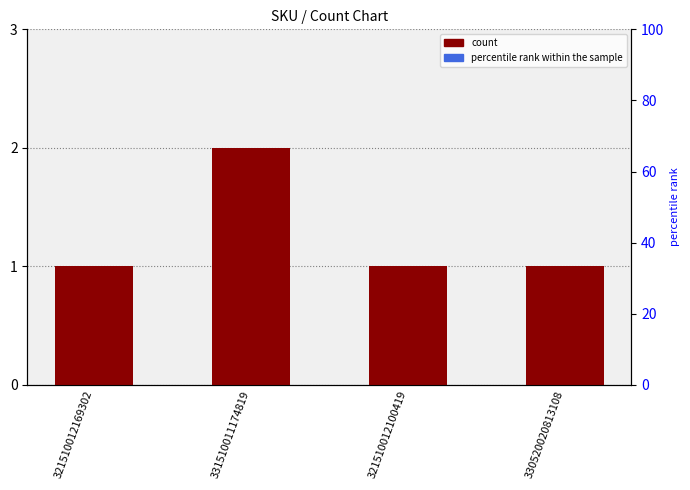

What is the greatest value displayed?

2